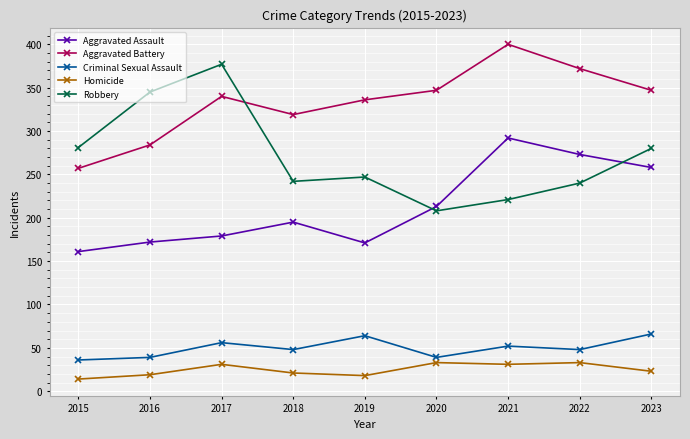

At 2022, list the series in order from largest to smallest.

Aggravated Battery, Aggravated Assault, Robbery, Criminal Sexual Assault, Homicide